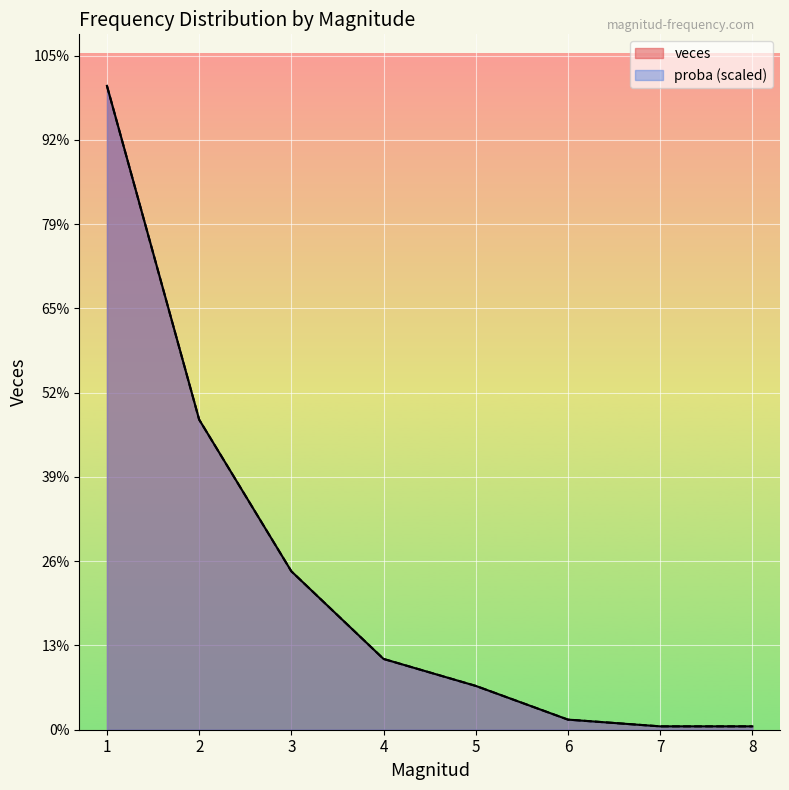

What is the total value across all series at 8?

2.0